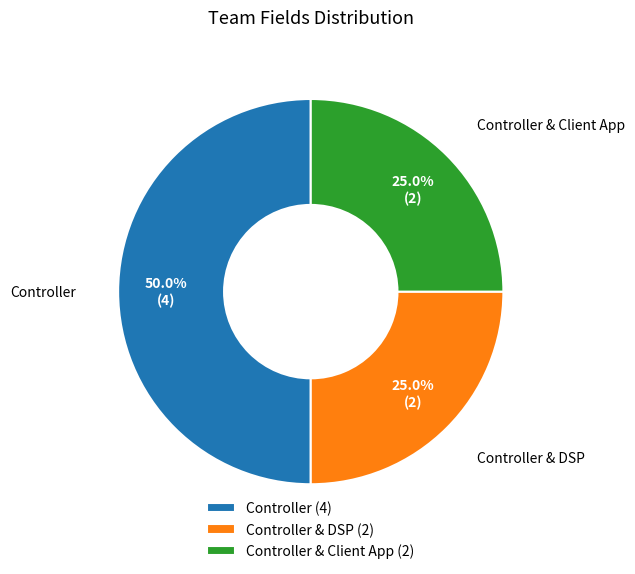

Which slice is the largest?

Controller (4)